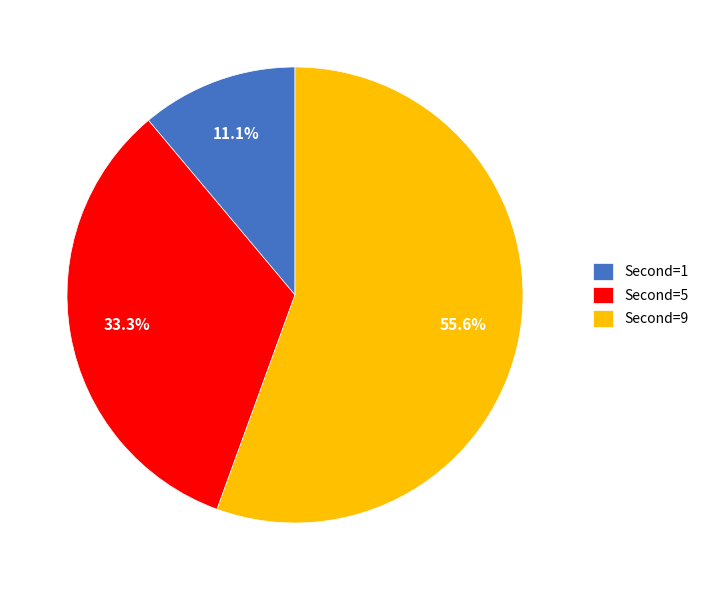

Is there a majority slice in this chart?

Yes